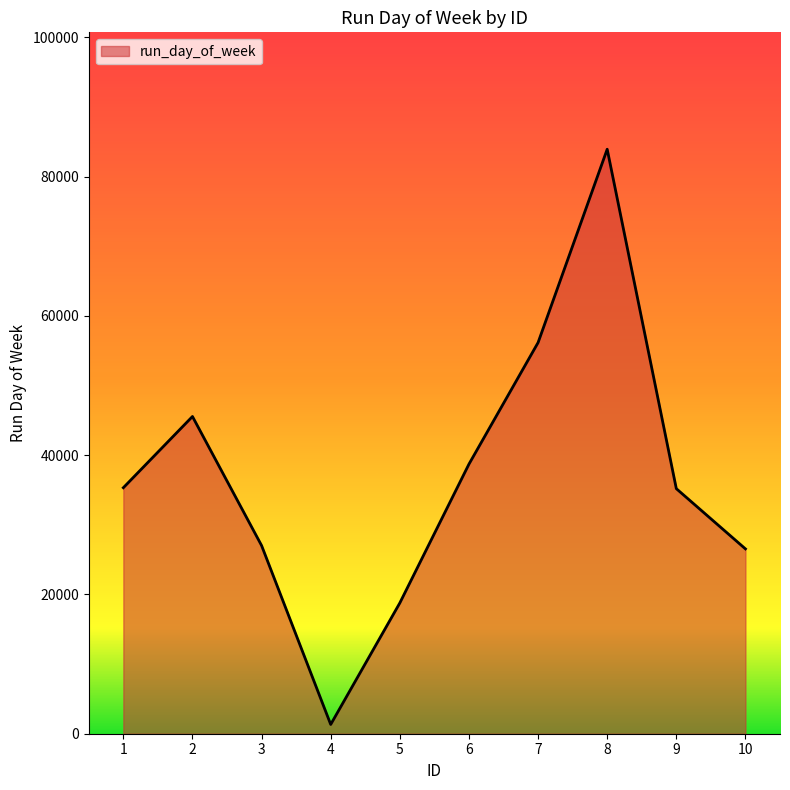

The value at 1 is 35334. True or false?

True